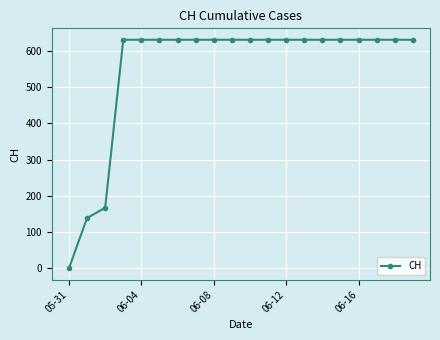

How many positive values are there?

19